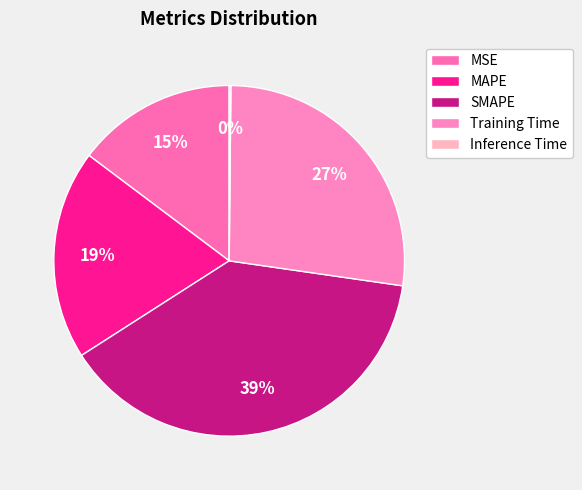

What percentage is the Training Time slice, to the nearest percent?

27%